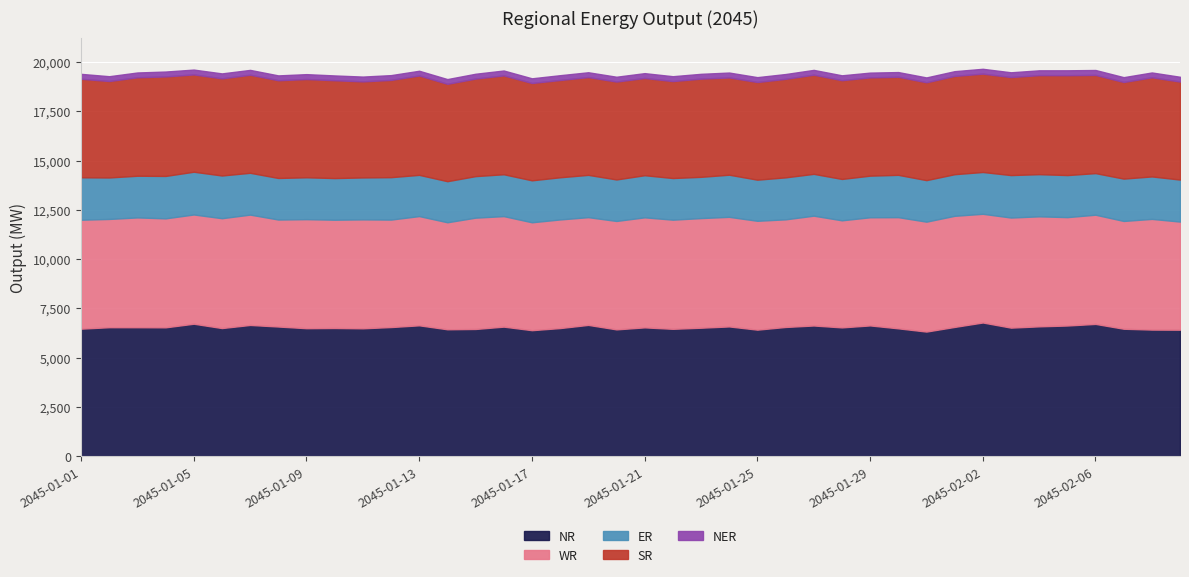

True or false: NR and WR intersect in this chart.

False